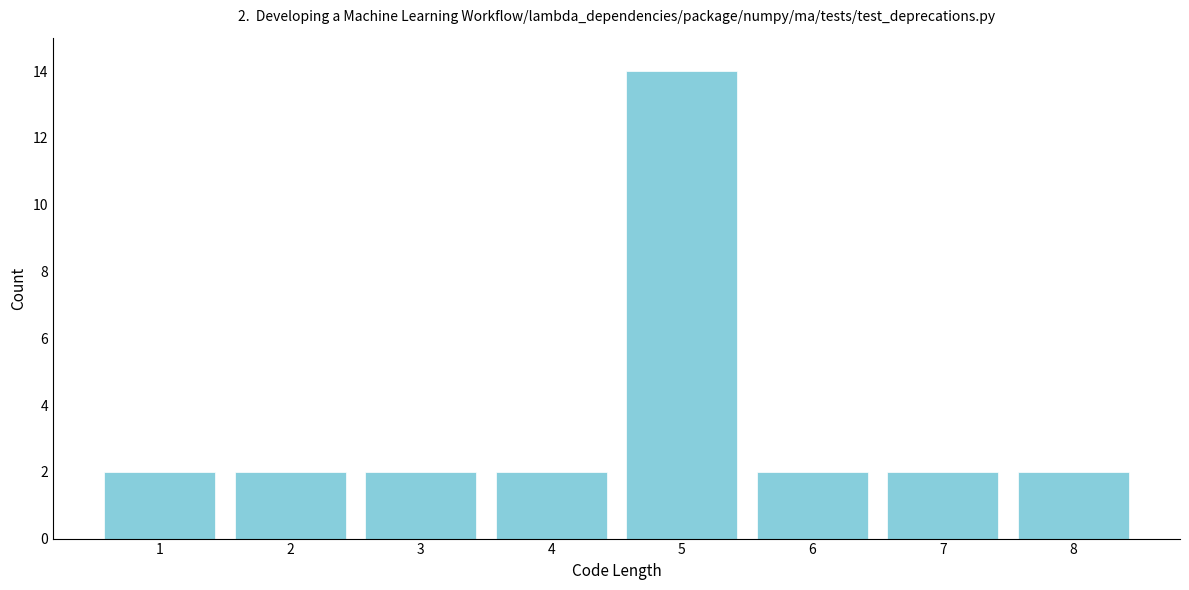

Reading left to right, what are all the values shown in this chart?

2	2	2	2	14	2	2	2